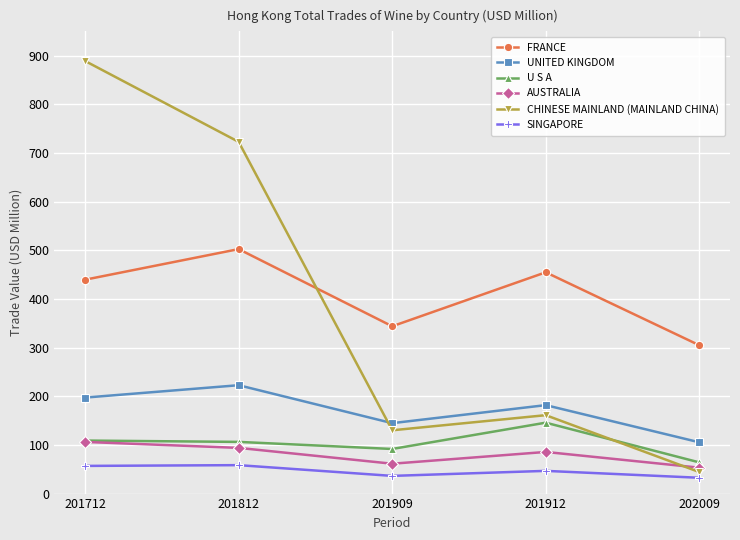

At which category does UNITED KINGDOM reach its first local valley?

201909